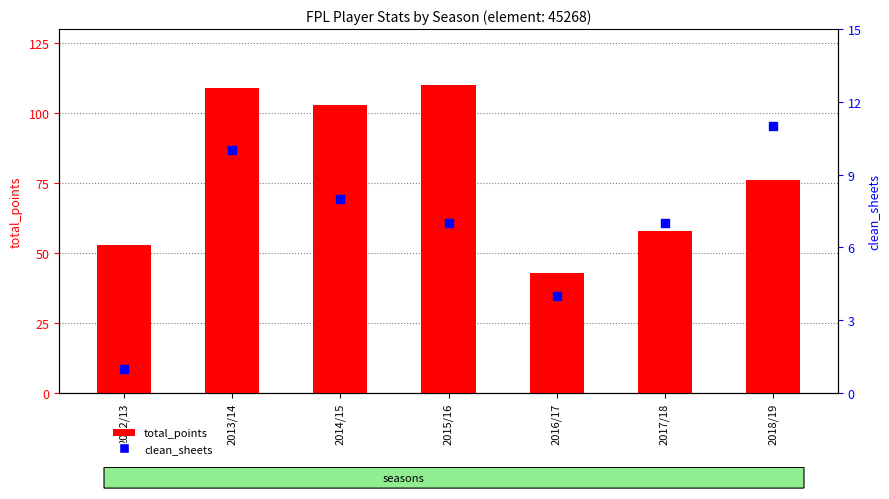

Which series reaches the minimum Y coordinate?

clean_sheets